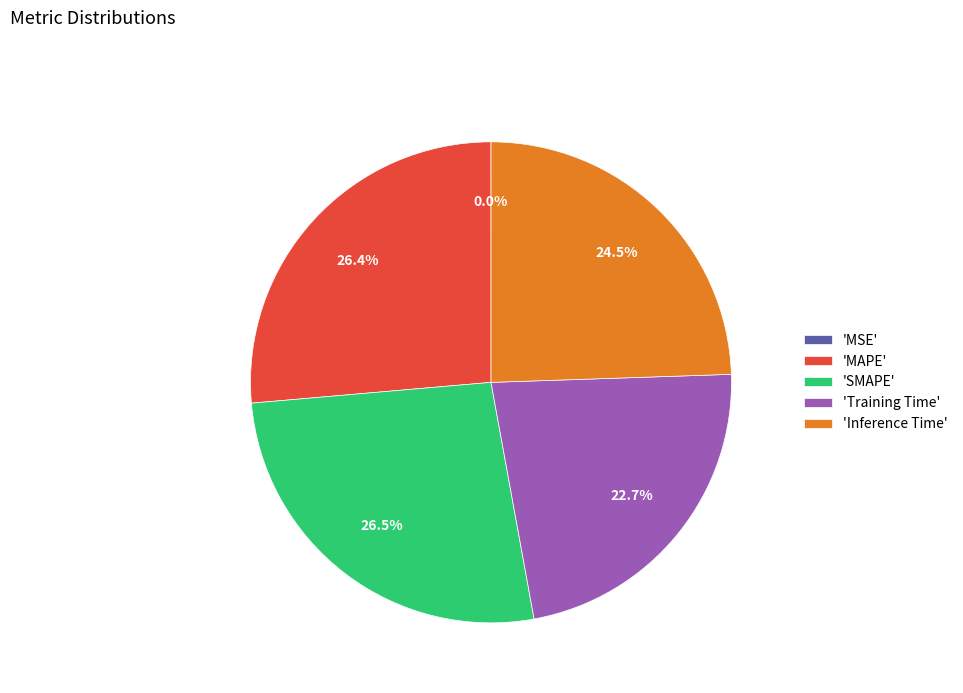

Do 'SMAPE' and 'Inference Time' together represent more than half of the pie?

Yes